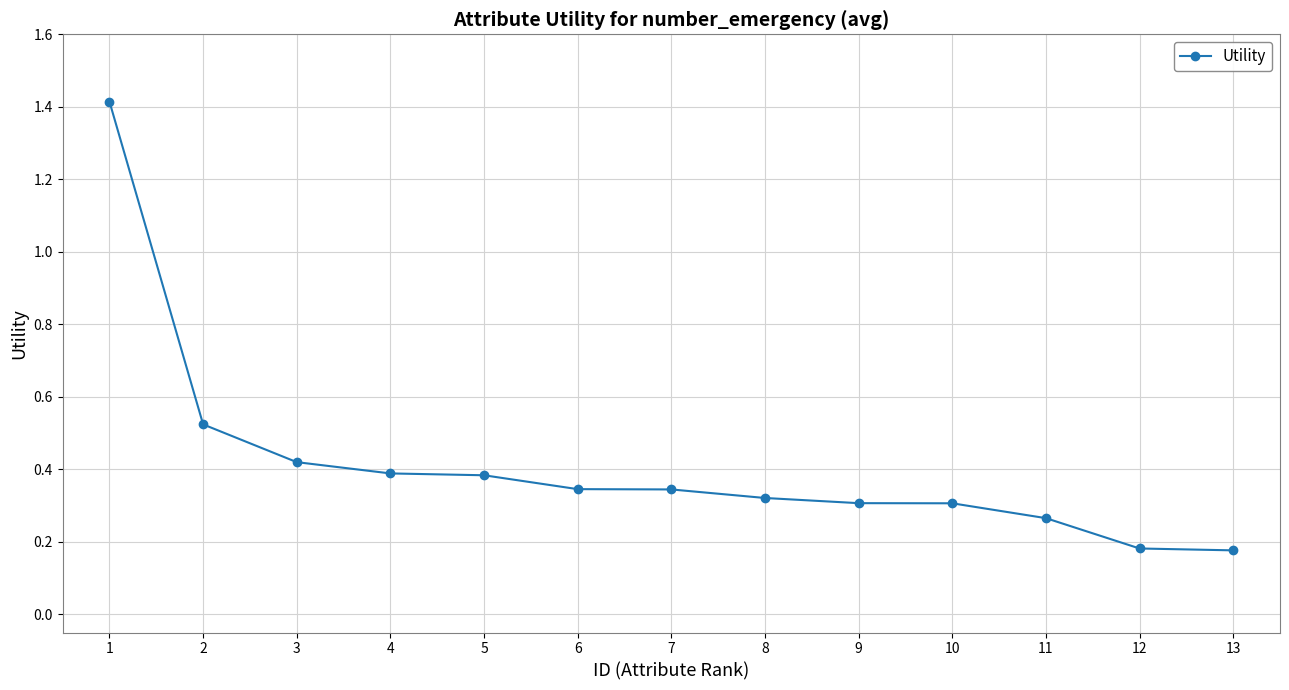

What is the sum of all values?

5.4